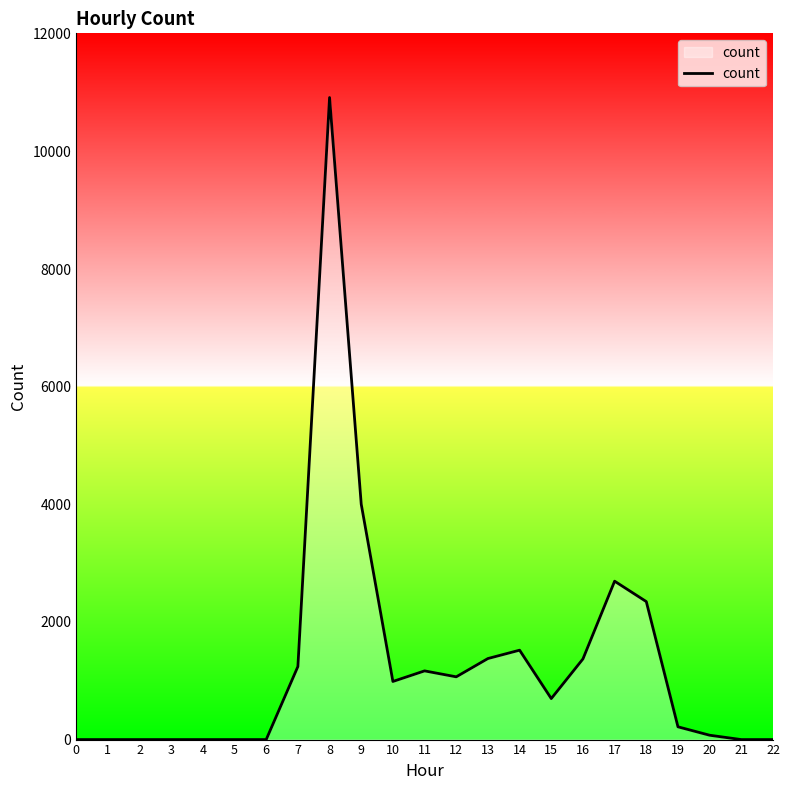

What is the difference between the second highest and second lowest values?

4002